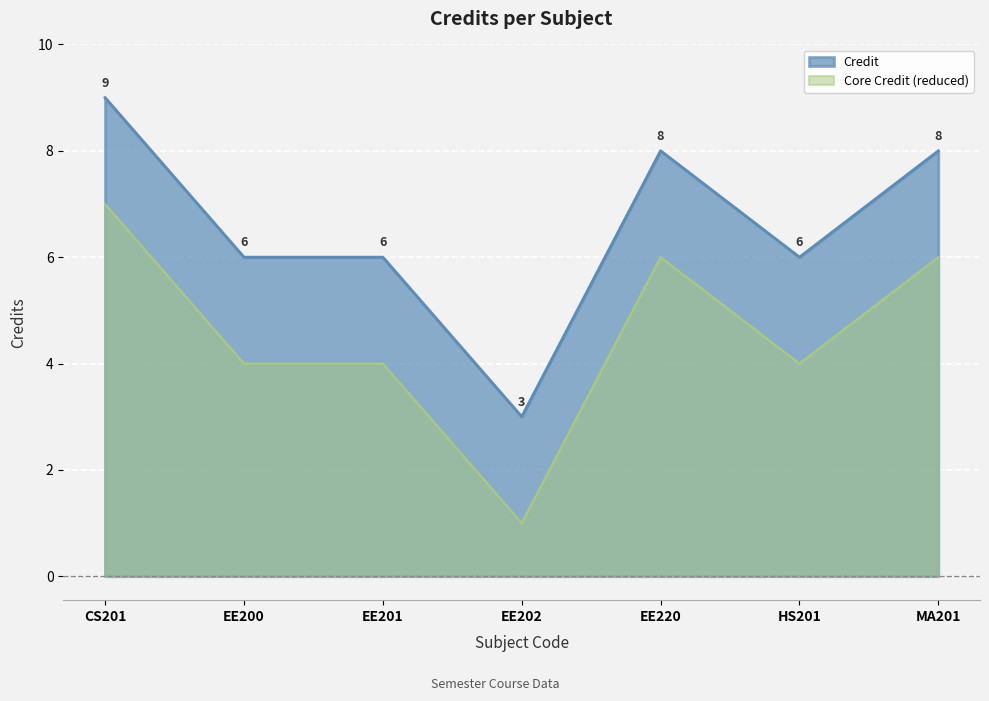

How many lines are shown in the chart?

2